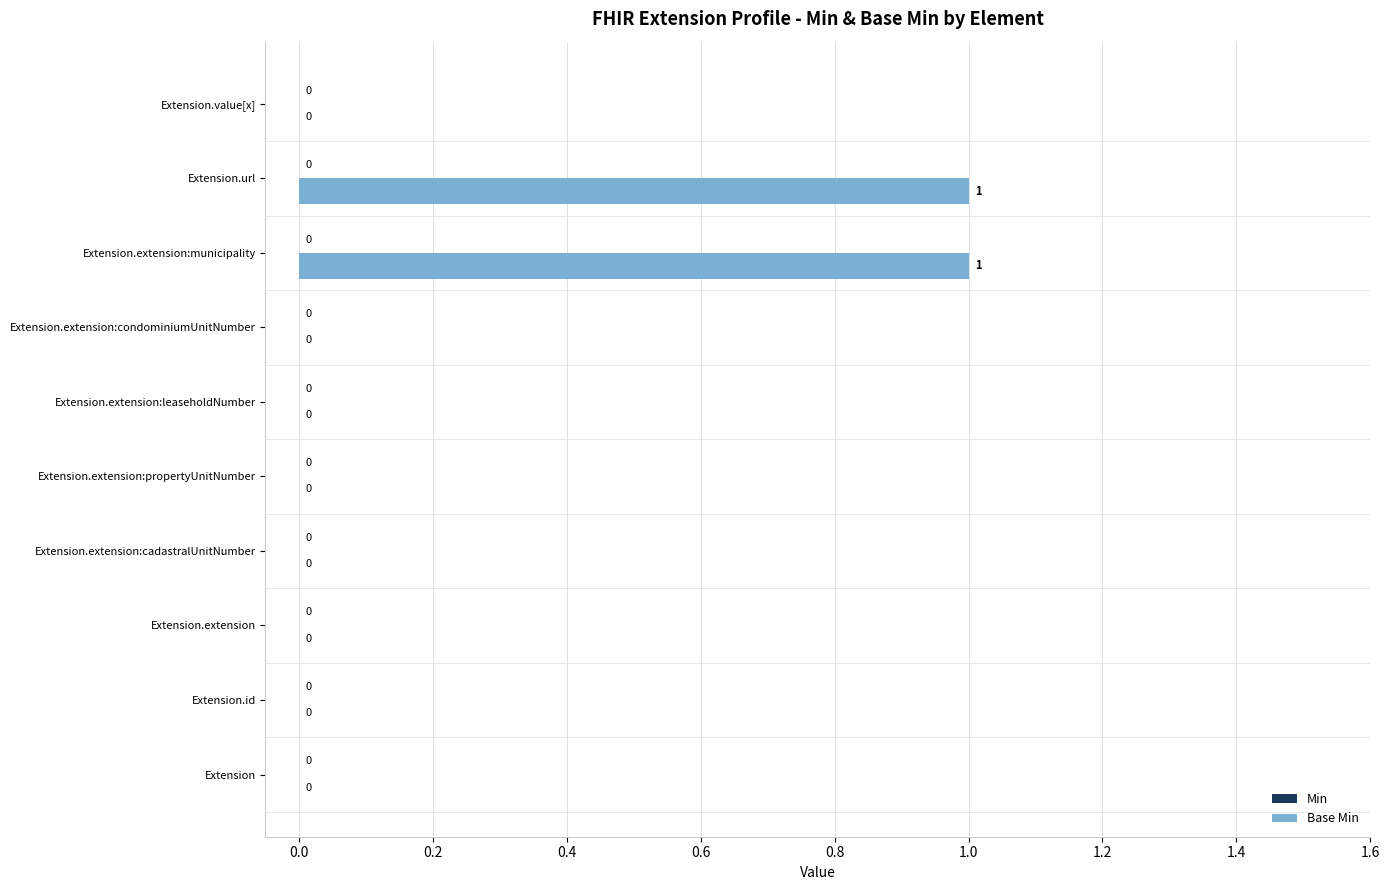

How many values are between 0 and 1?

10